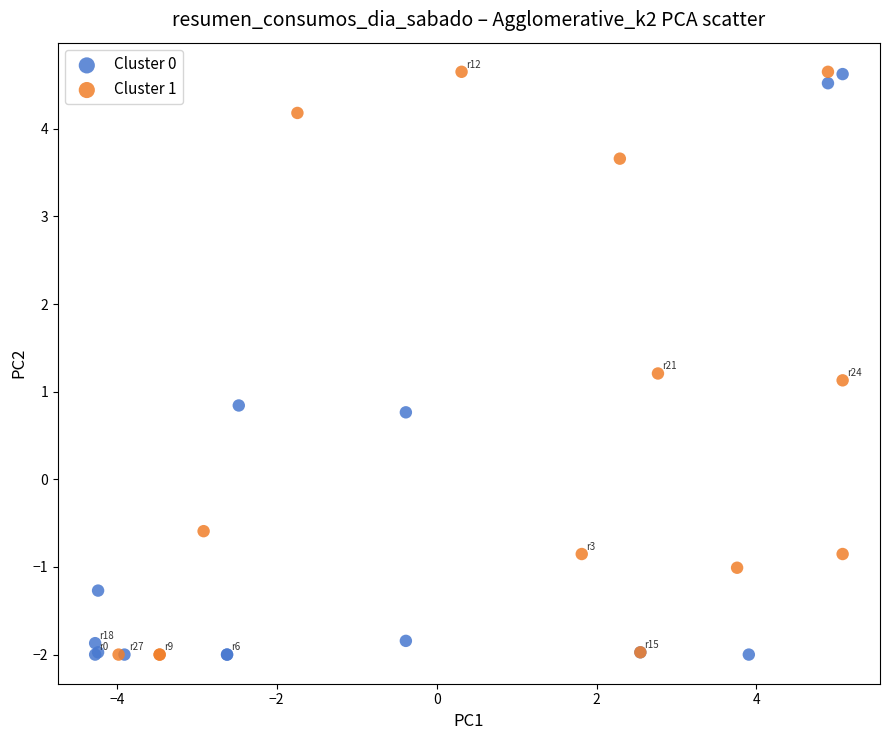

What are all the series names shown in the legend?

Cluster 0, Cluster 1